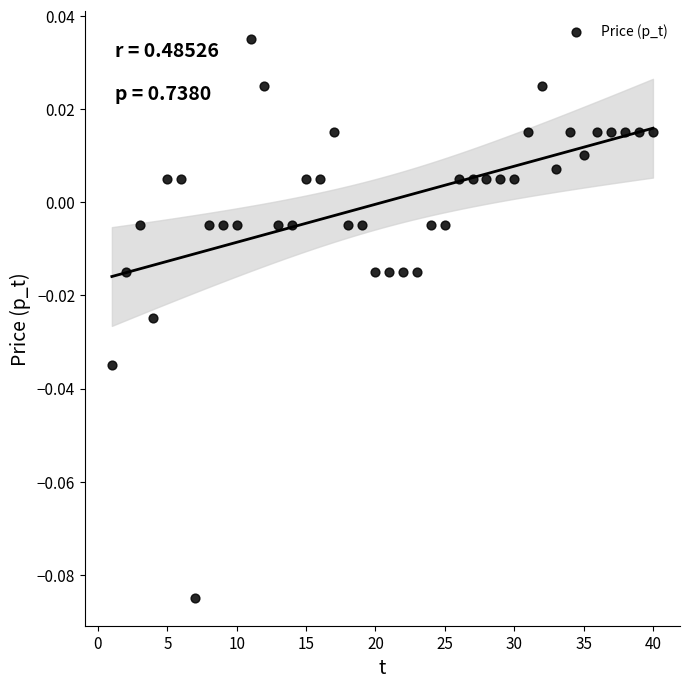

What is the range of X values (max minus min)?

39.0